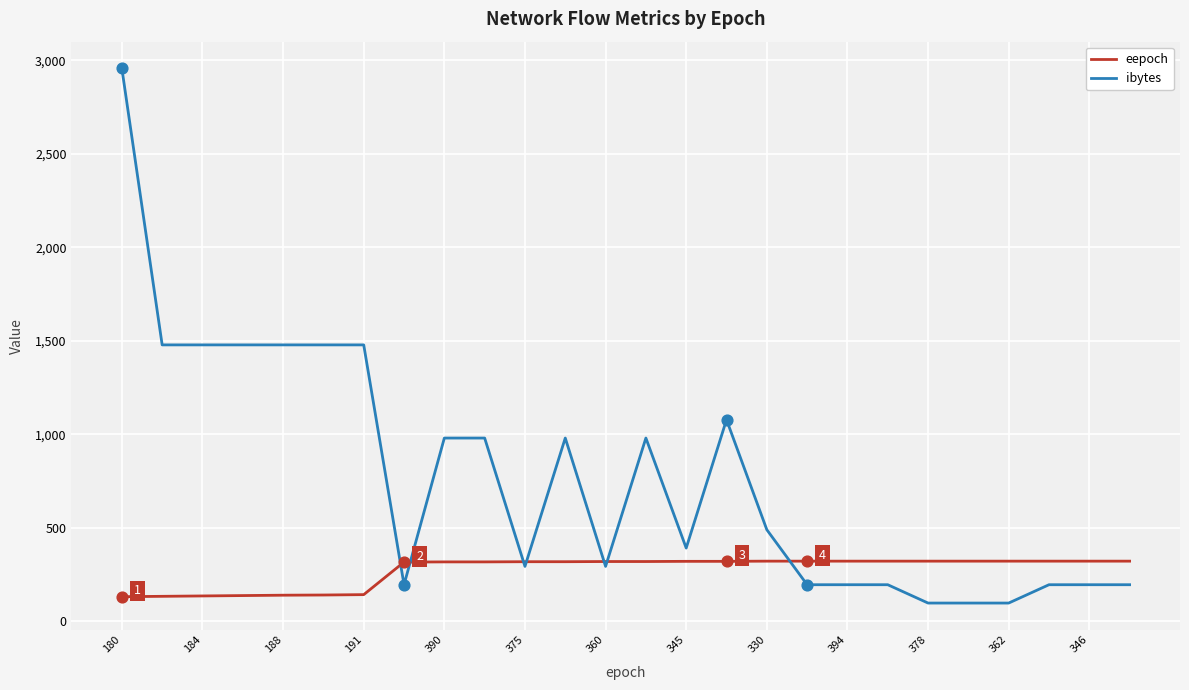

Which series has the largest total across all categories?

ibytes